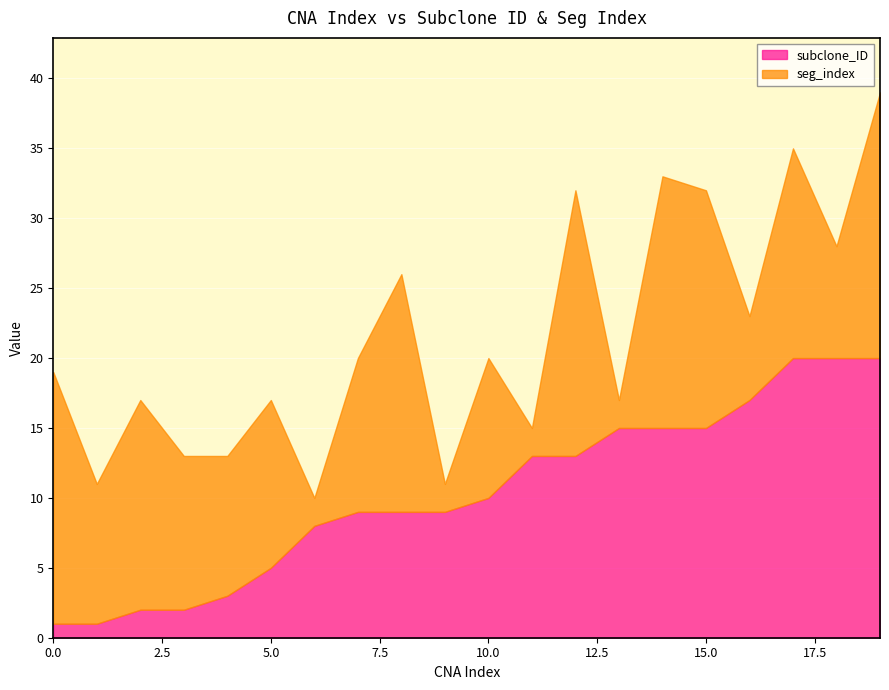

Reading left to right, what are all the values shown in this chart?

subclone_ID: 0=1	1=1	2=2	3=2	4=3	5=5	6=8	7=9	8=9	9=9	10=10	11=13	12=13	13=15	14=15	15=15	16=17	17=20	18=20	19=20
seg_index: 0=18	1=10	2=15	3=11	4=10	5=12	6=2	7=11	8=17	9=2	10=10	11=2	12=19	13=2	14=18	15=17	16=6	17=15	18=8	19=19